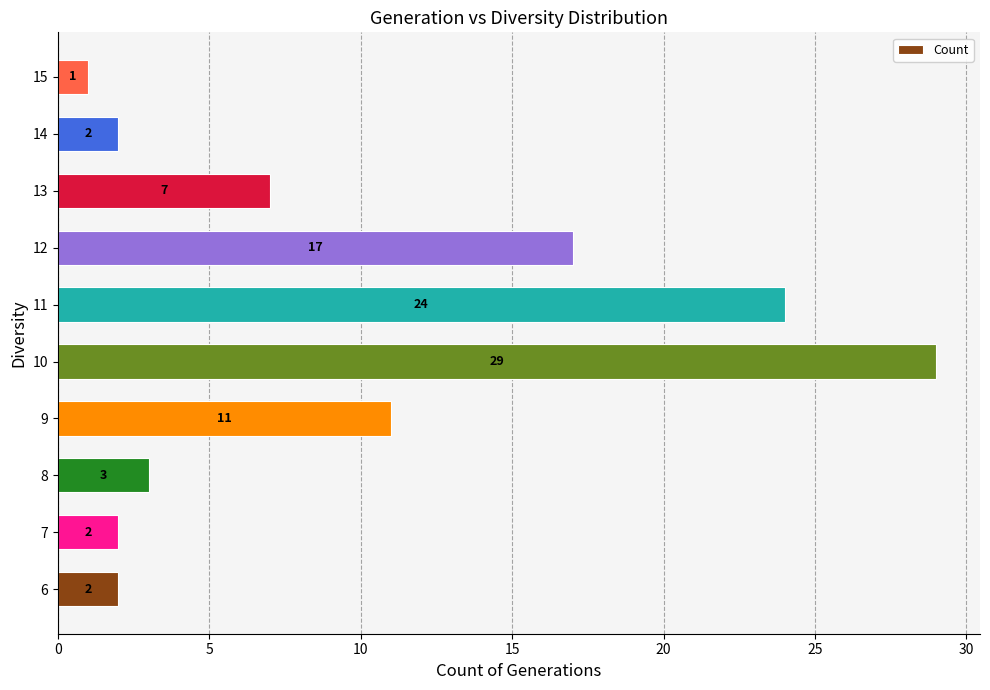

What is the minimum value shown in the chart?

1